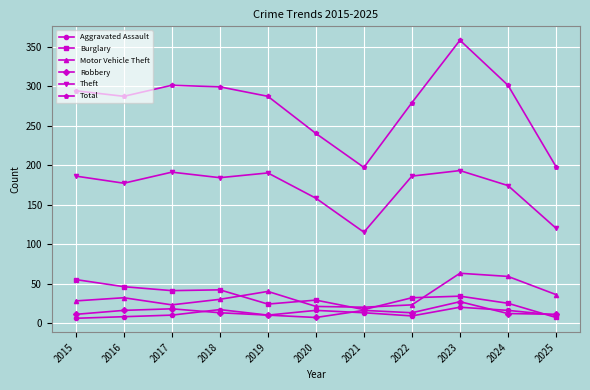

Is it true that Motor Vehicle Theft equals 62 at 2025?

False